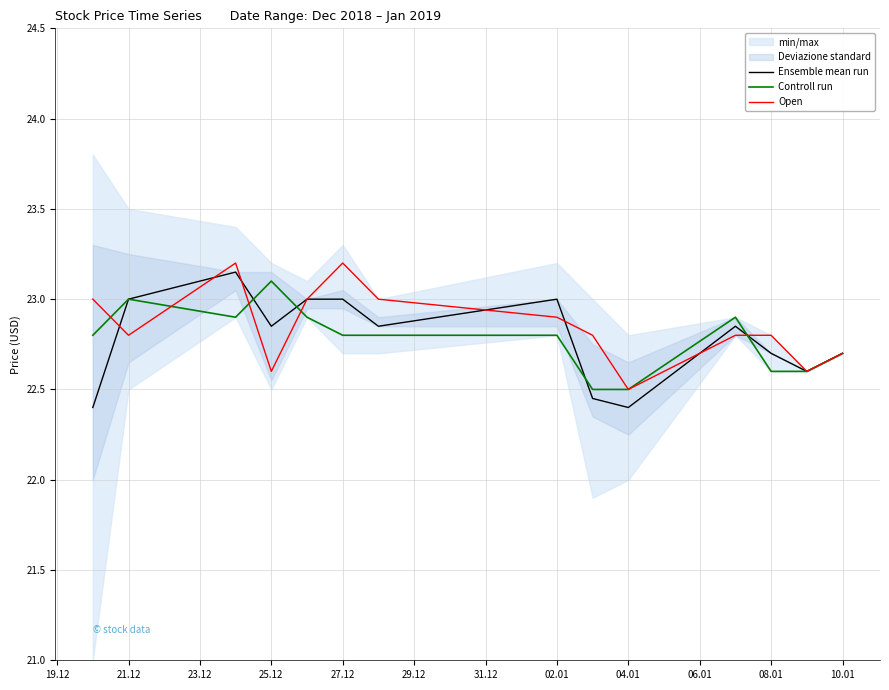

The Open series shows 22.5 at 04.01. True or false?

True